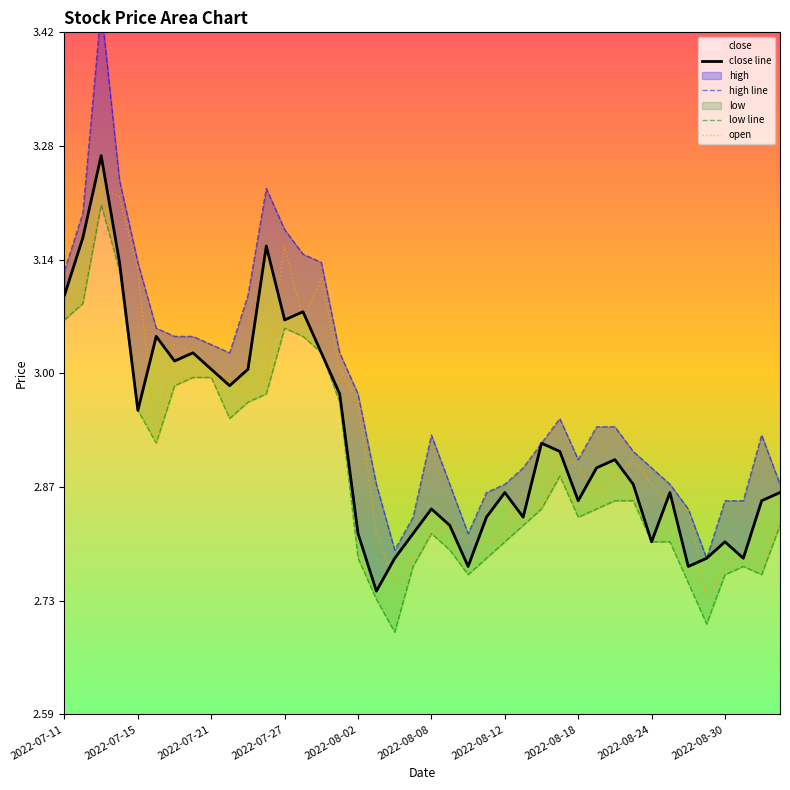

How many lines are shown in the chart?

4